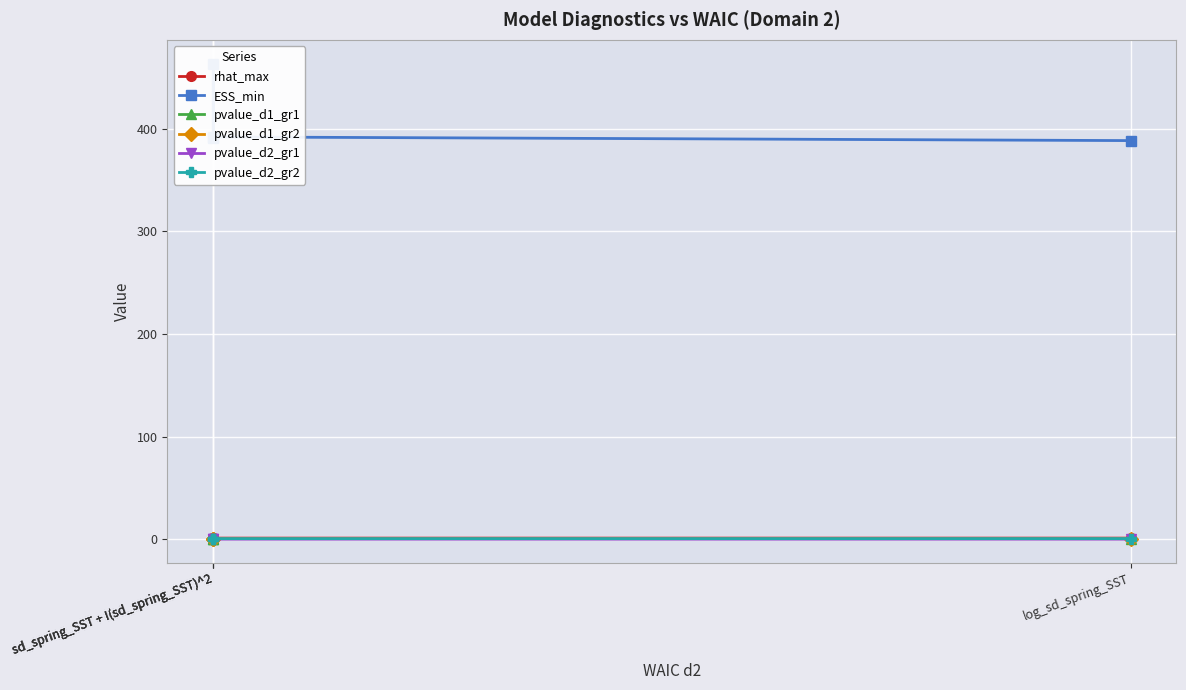

At how many categories does at least one series exceed 80?

4